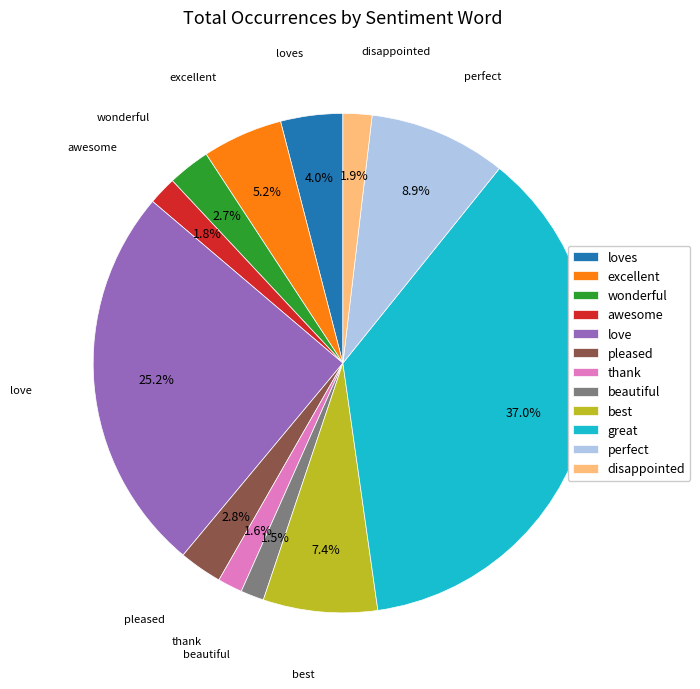

What percentage is the loves slice, to the nearest percent?

4%